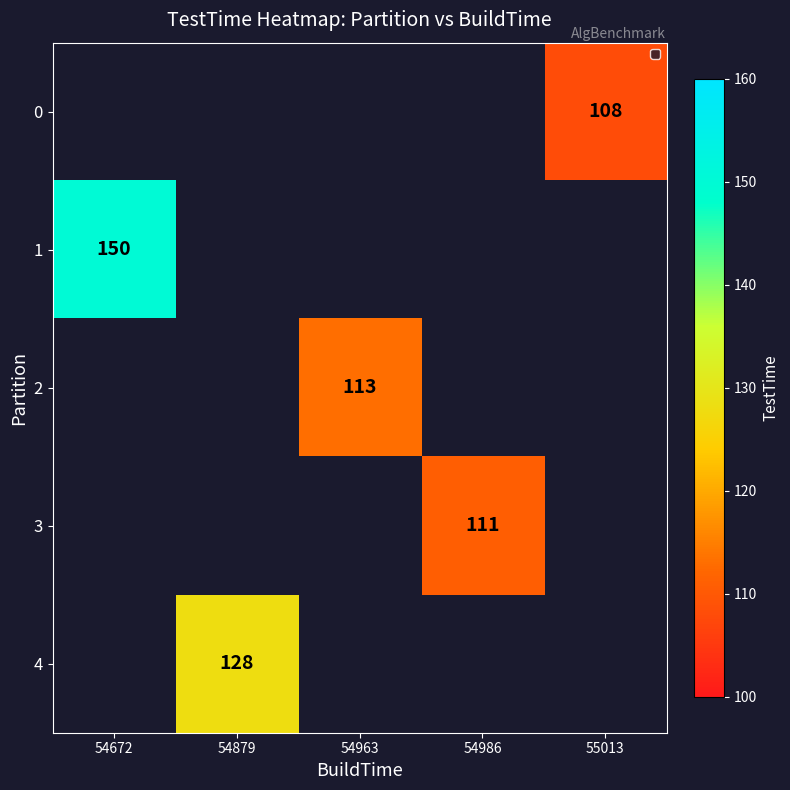

Is it true that 0 equals 108 at 55013?

True